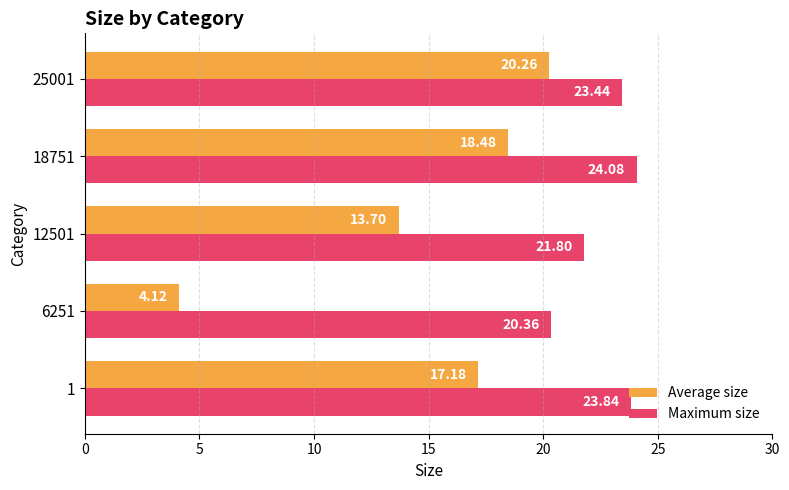

What is the greatest value displayed?

24.1